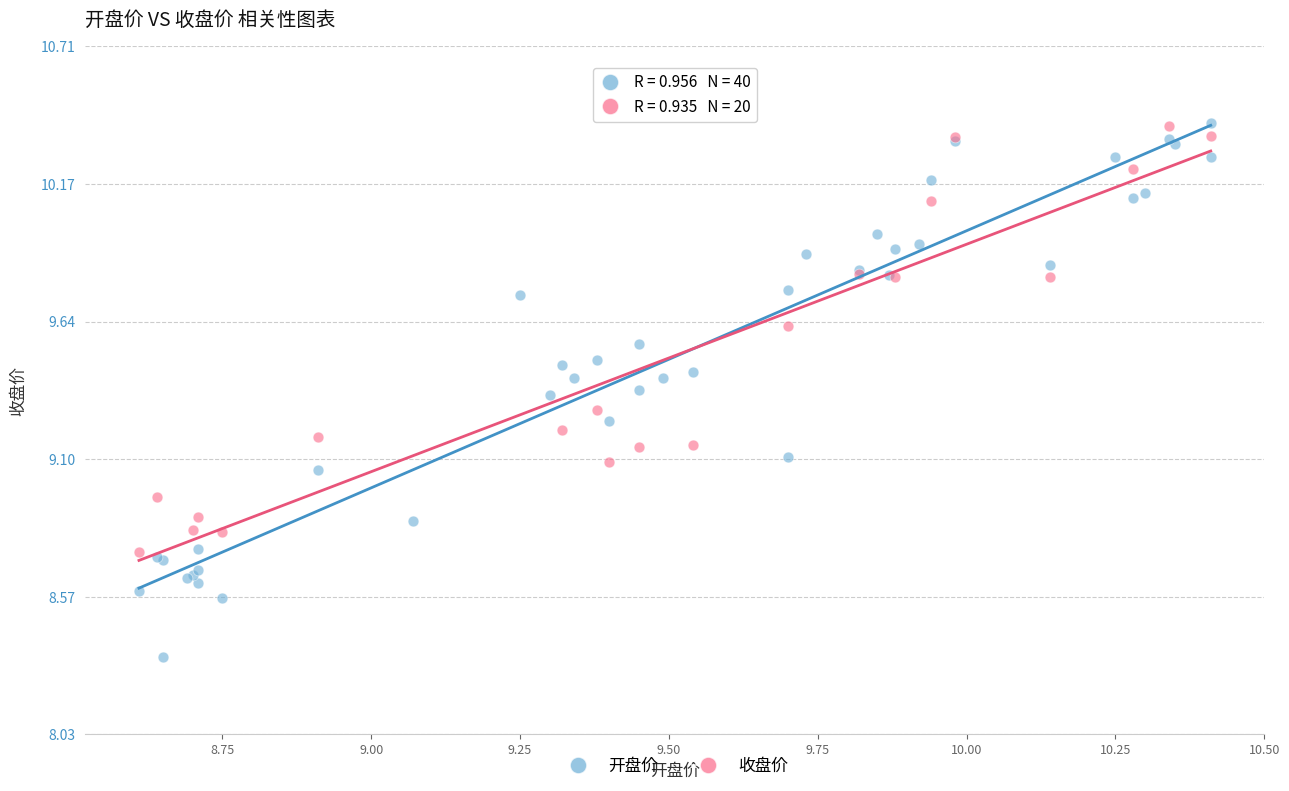

Which series has the widest spread of Y values?

开盘价